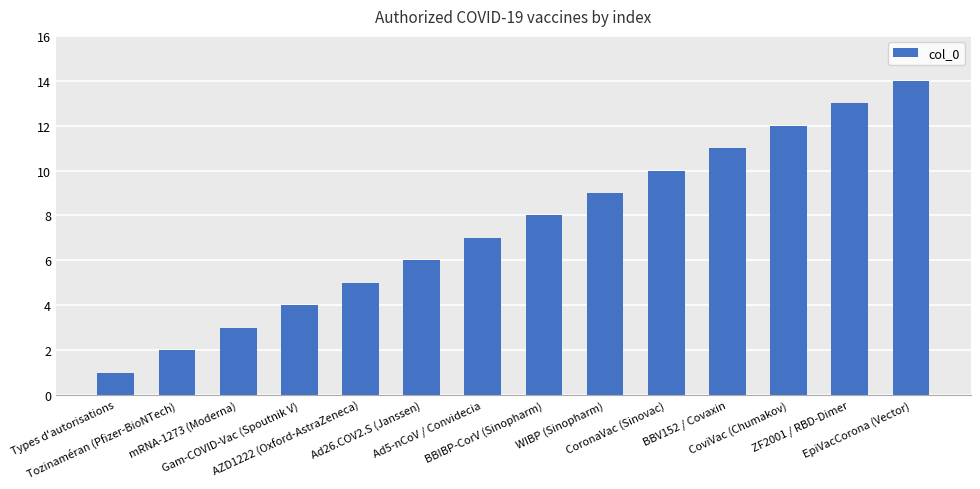

What is the maximum value shown in the chart?

14